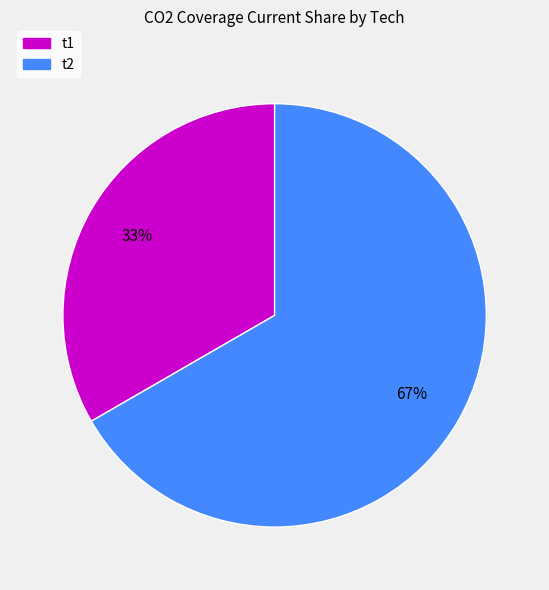

Does any single category account for the majority?

Yes